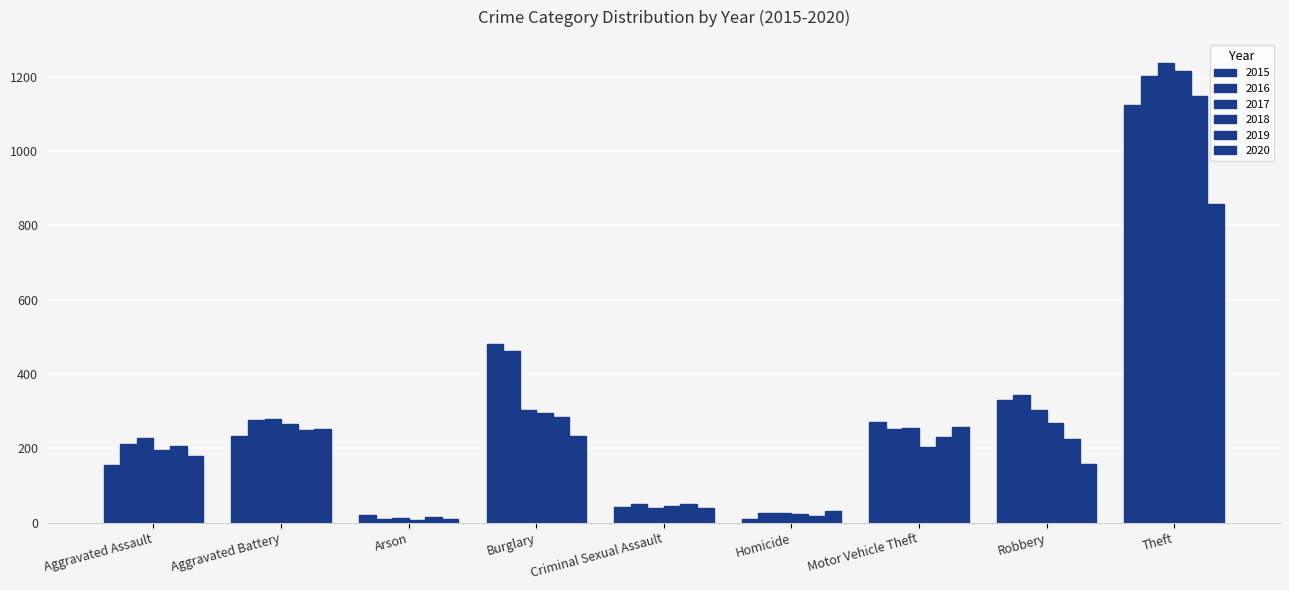

Are the bars horizontal?

No